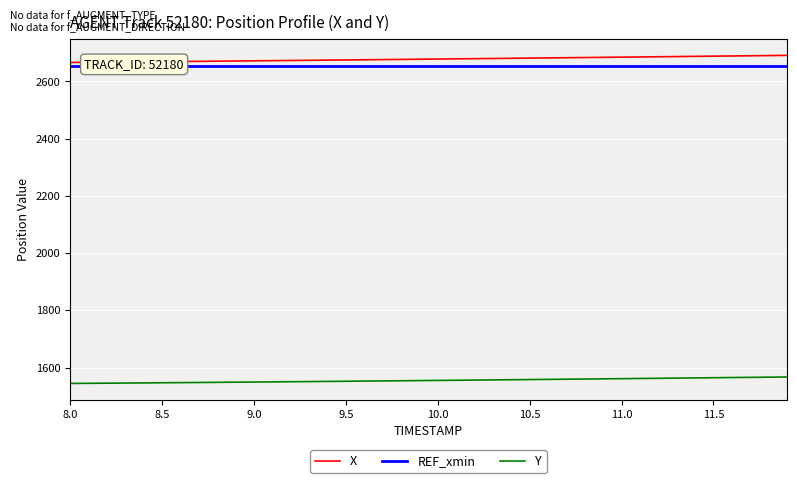

The value of Y at 9.5 is 1552.0. True or false?

True